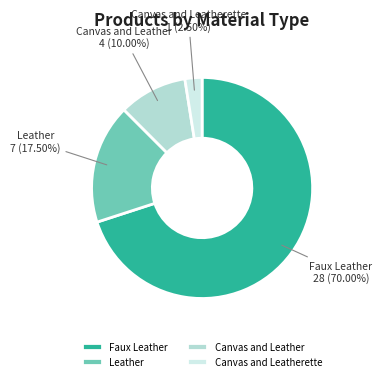

Is Faux Leather the majority of the pie?

Yes